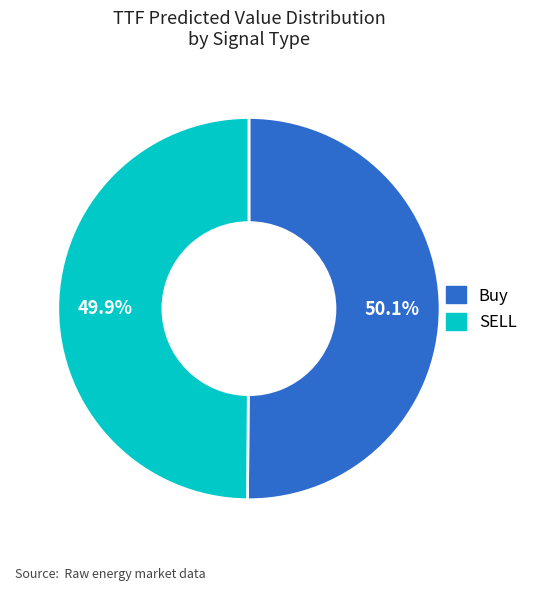

What is the total percentage of SELL and Buy?

100.0%